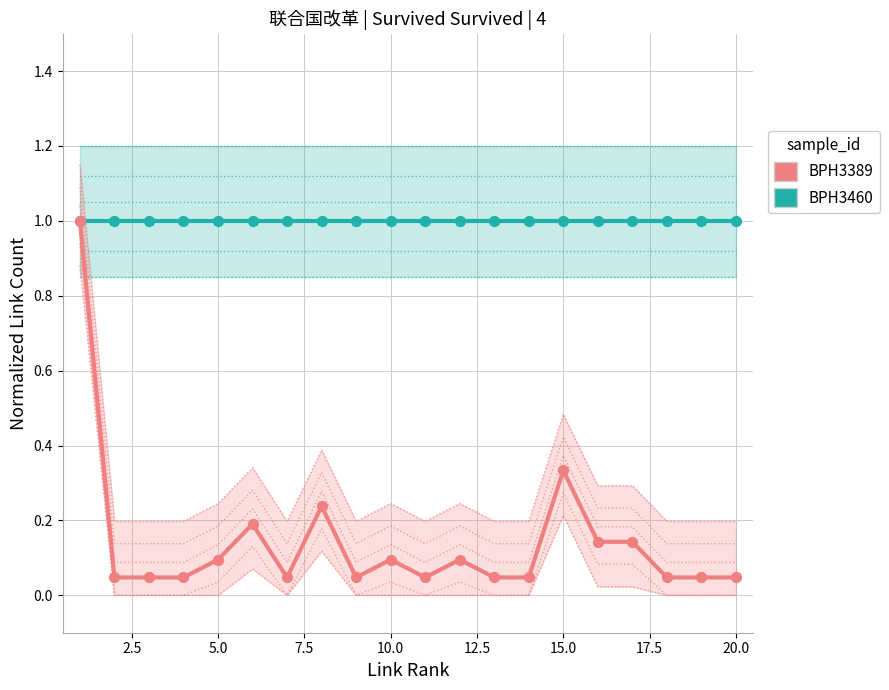

What are all the series names shown in the legend?

BPH3460, BPH3389